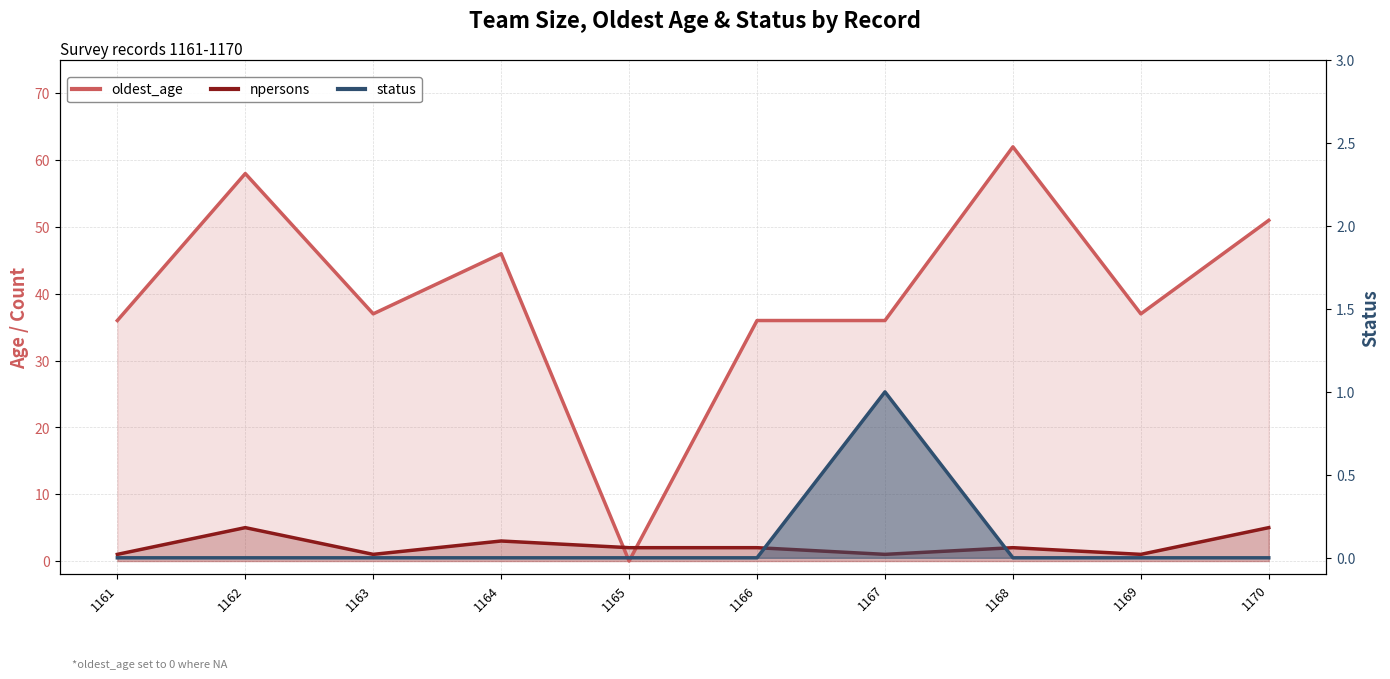

Rank the categories by npersons_line value from highest to lowest.

1162, 1170, 1164, 1165, 1166, 1168, 1161, 1163, 1167, 1169